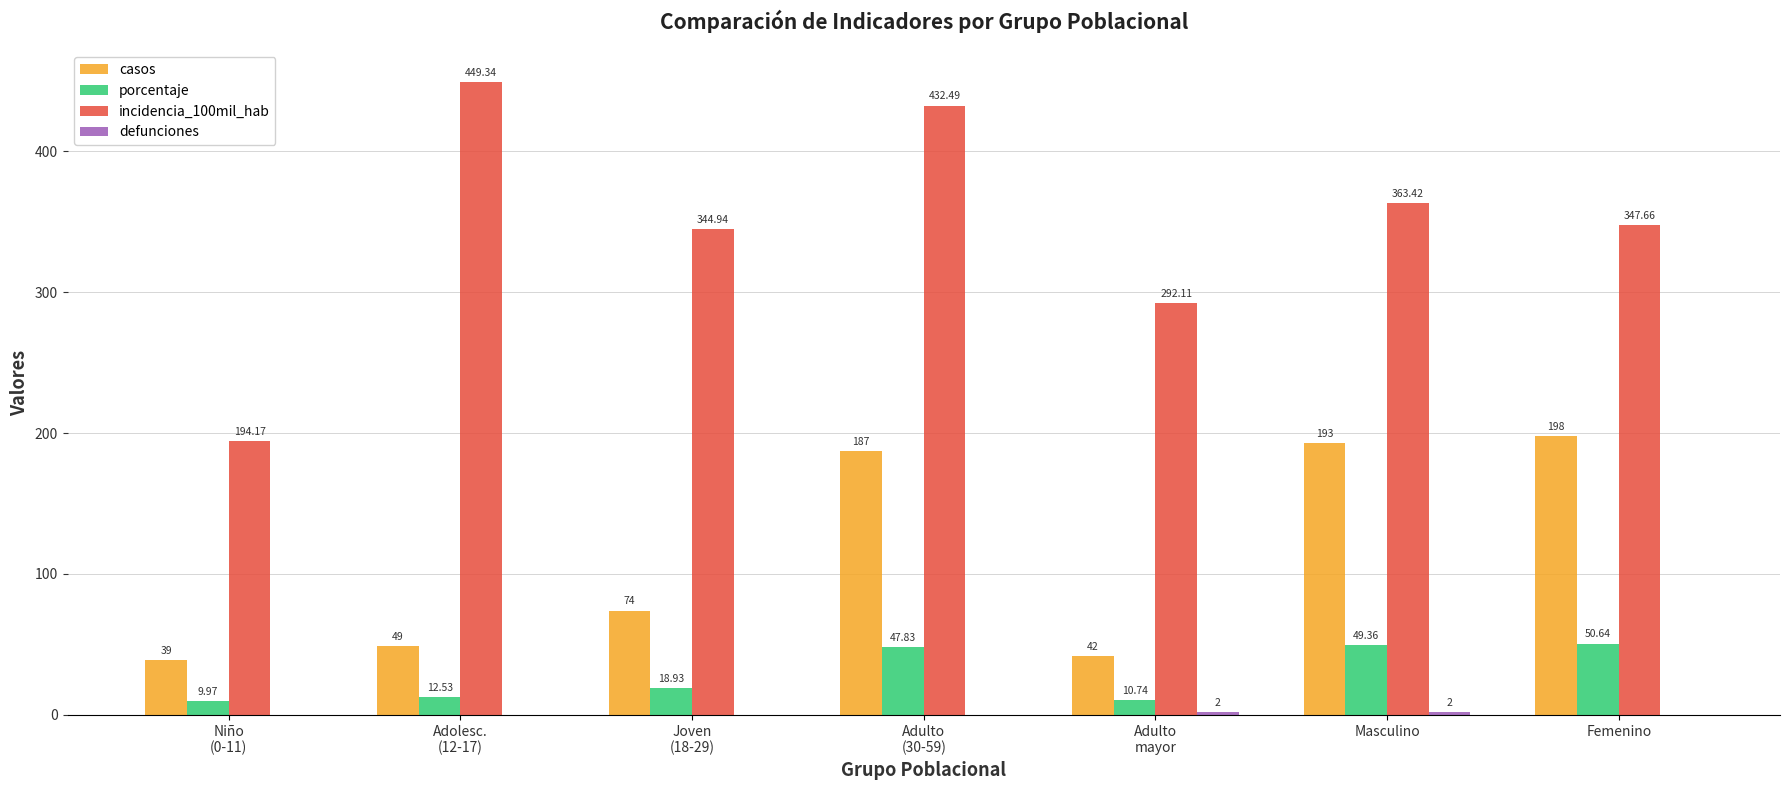

Is the value of porcentaje at Masculino greater than the value of casos at Femenino?

No